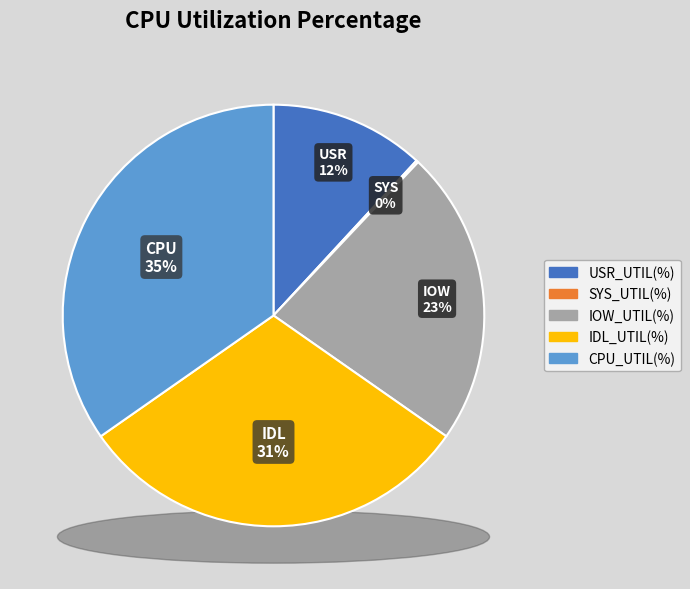

Which slice is the smallest?

SYS_UTIL(%)